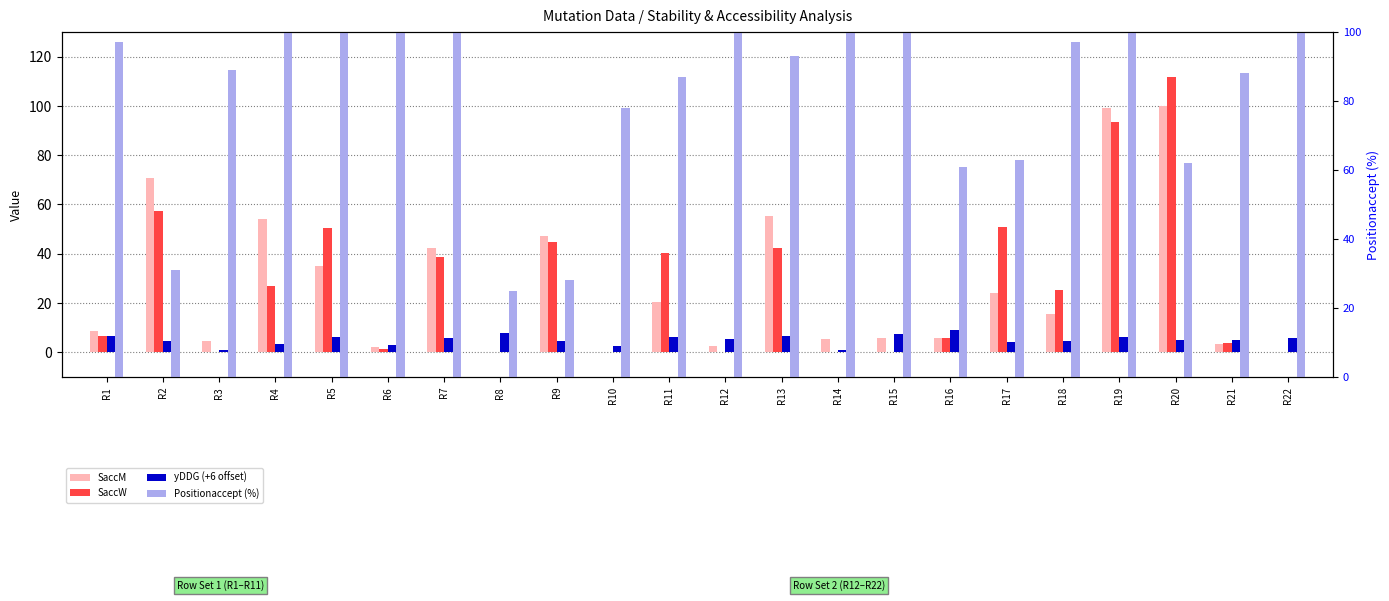

What is the difference between the highest and lowest values at R7?

94.0